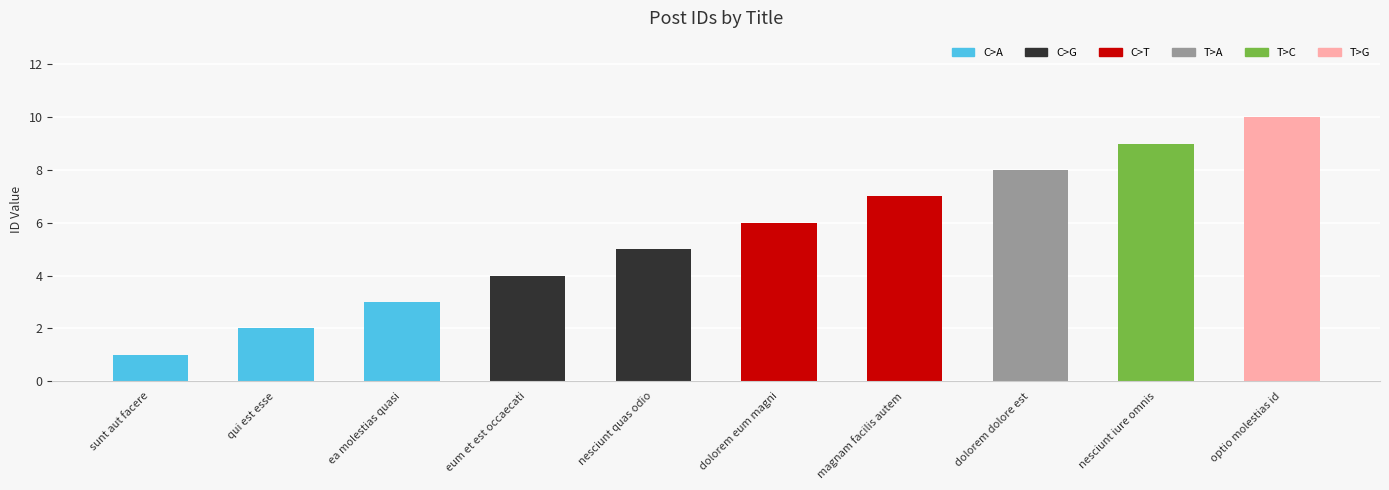

How many distinct data groups are displayed?

1